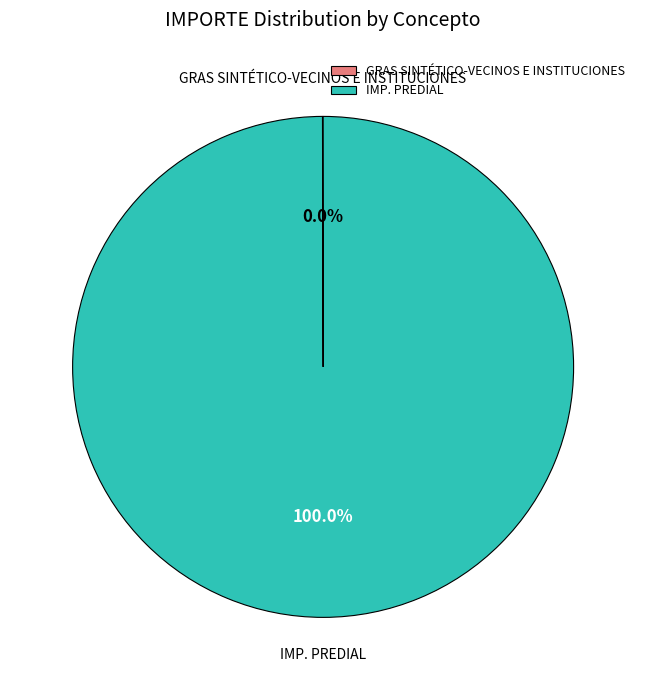

Does IMP. PREDIAL represent more than half of the total?

Yes